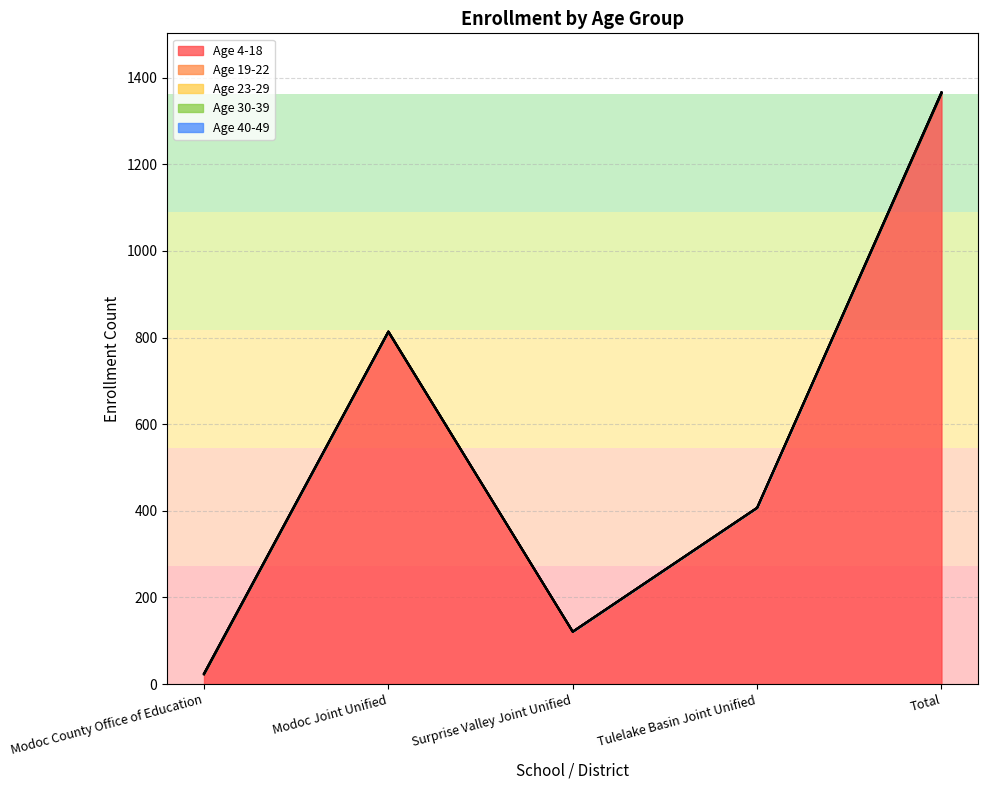

At Modoc County Office of Education, list the series in order from largest to smallest.

Age 4-18, Age 19-22, Age 23-29, Age 30-39, Age 40-49